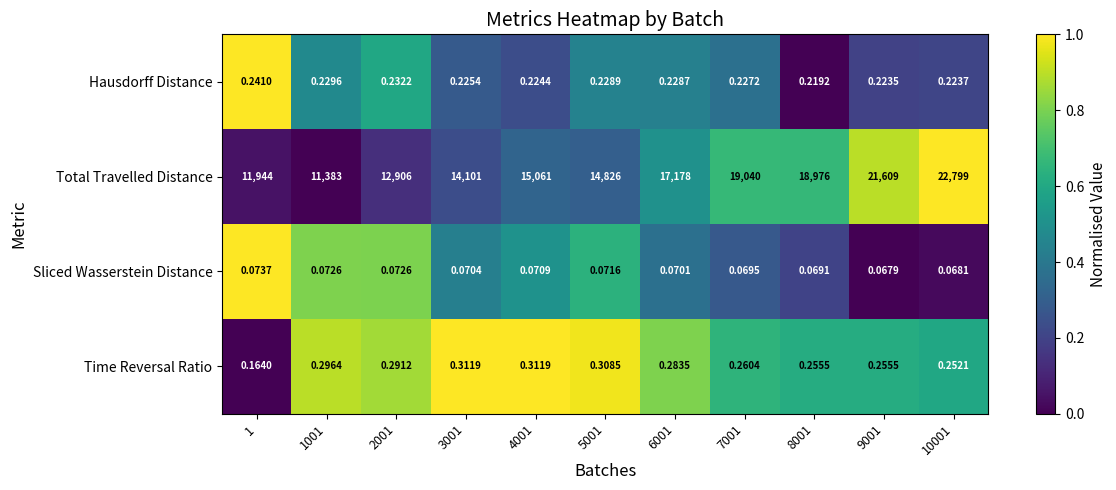

Which series has the largest range (max minus min)?

Total Travelled Distance